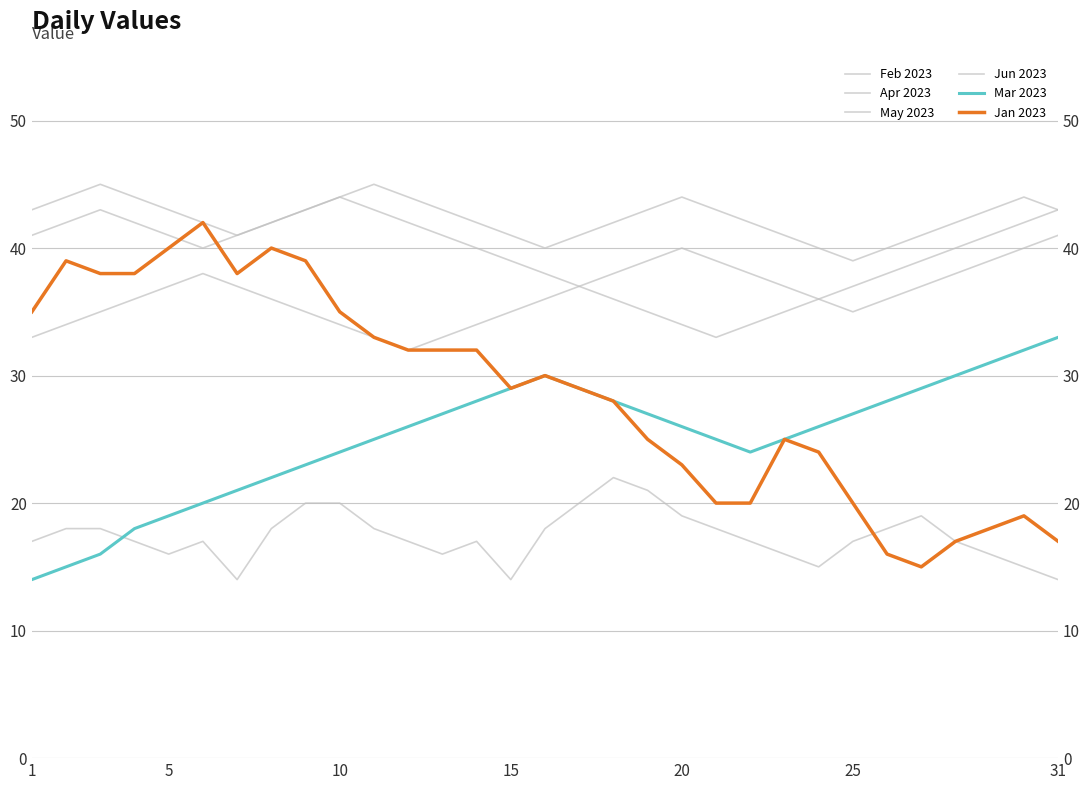

At which label does Apr 2023 first exceed 36?

5